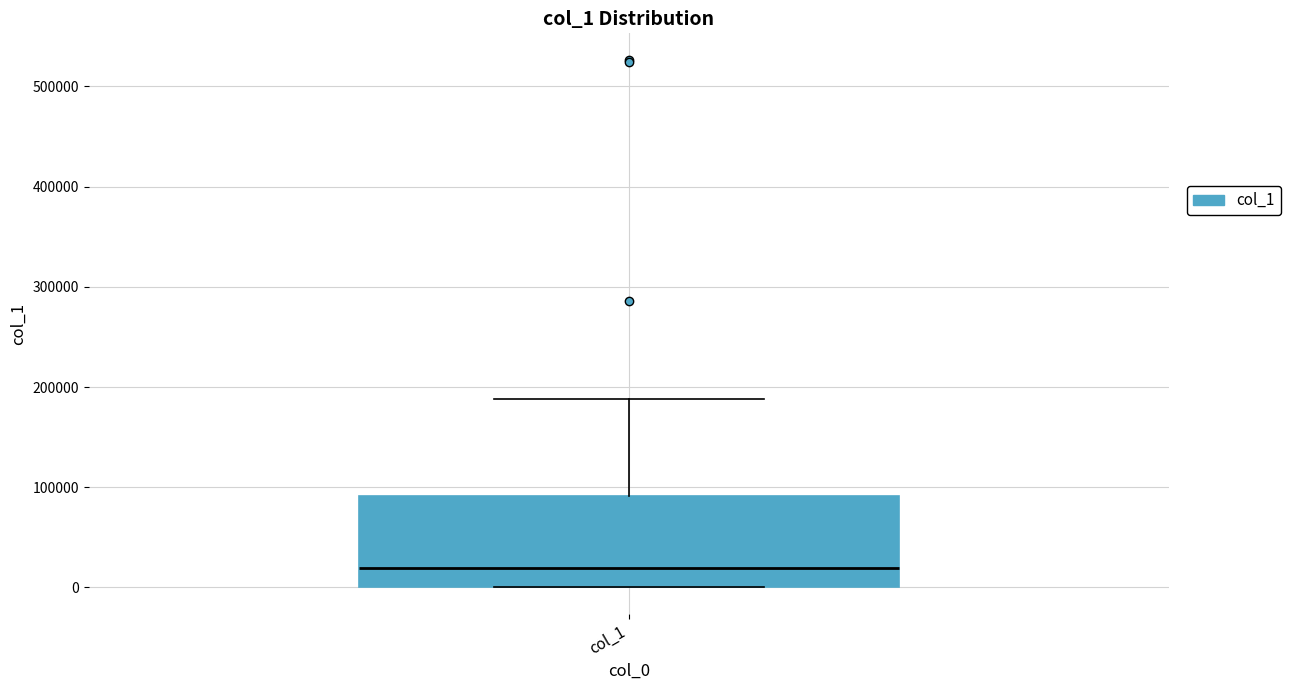

Where does the upper whisker of the box for col_1 end on the y-axis? The values are not printed on the chart, so give them approximately, as read against the axis.

190000